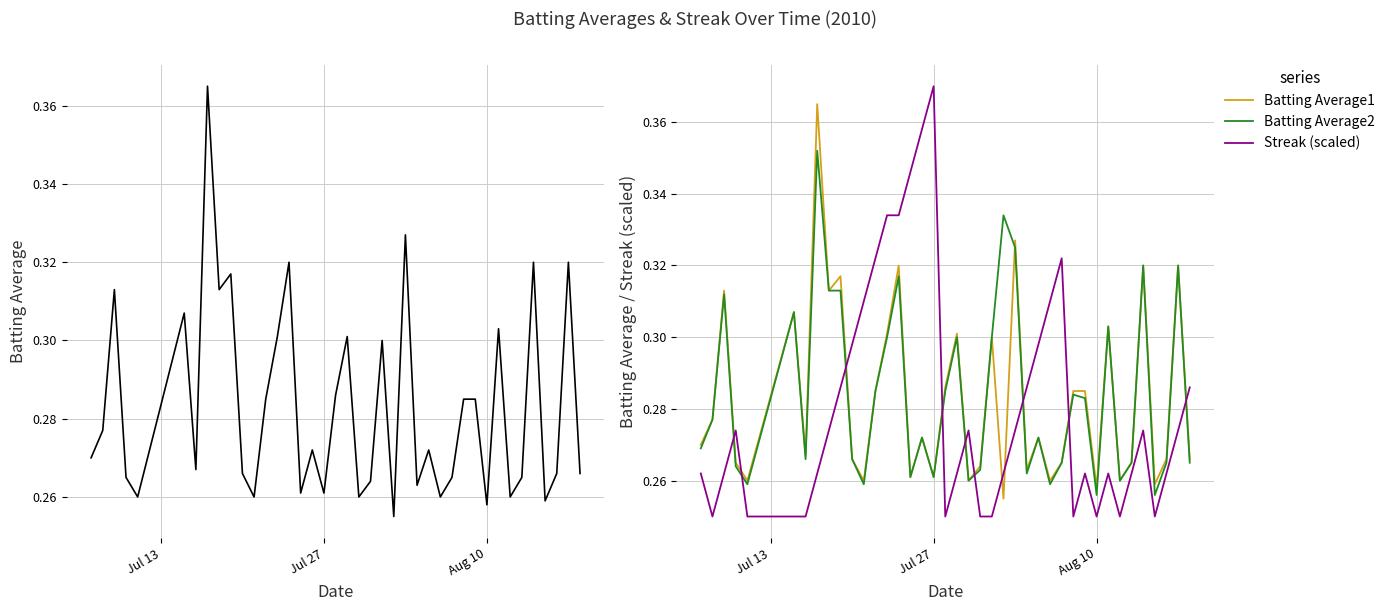

How many times do Batting Average1 and Streak (scaled) cross each other?

11